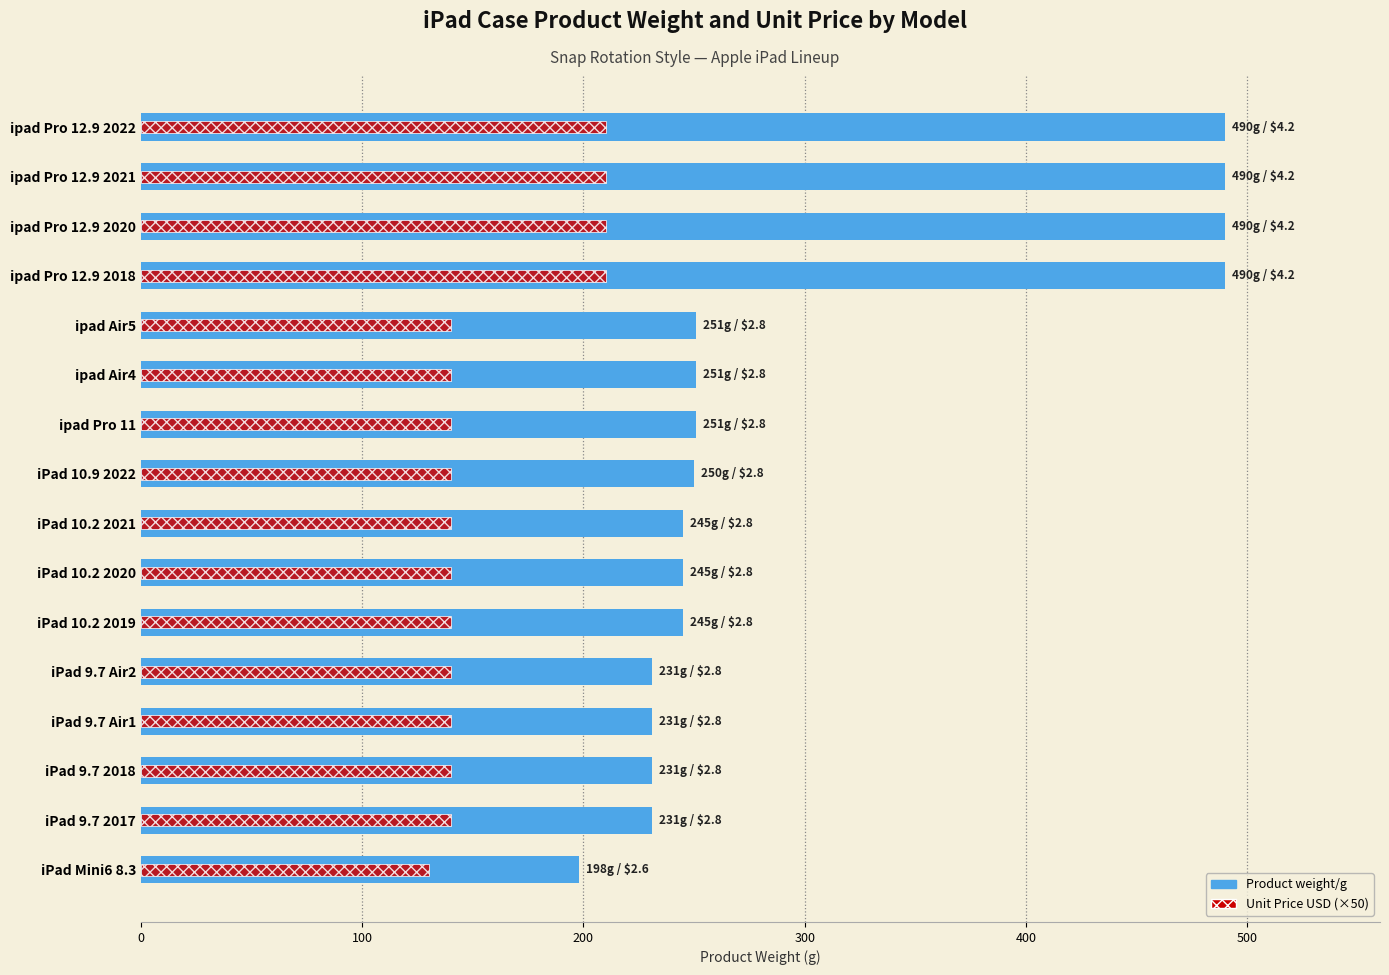

What is the total value across all series at ipad Pro 12.9 2021?

700